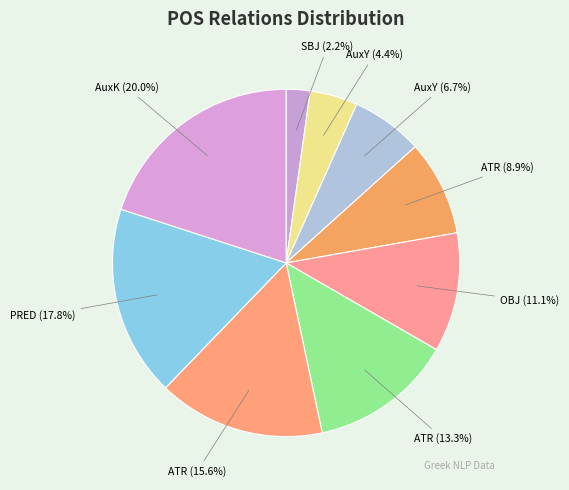

Is there a majority slice in this chart?

No